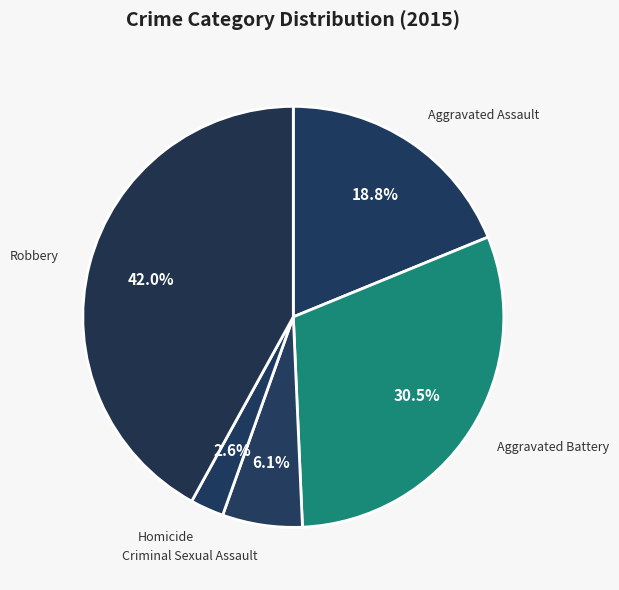

To the nearest percent, what is the difference between the largest and smallest slice percentages?

39%